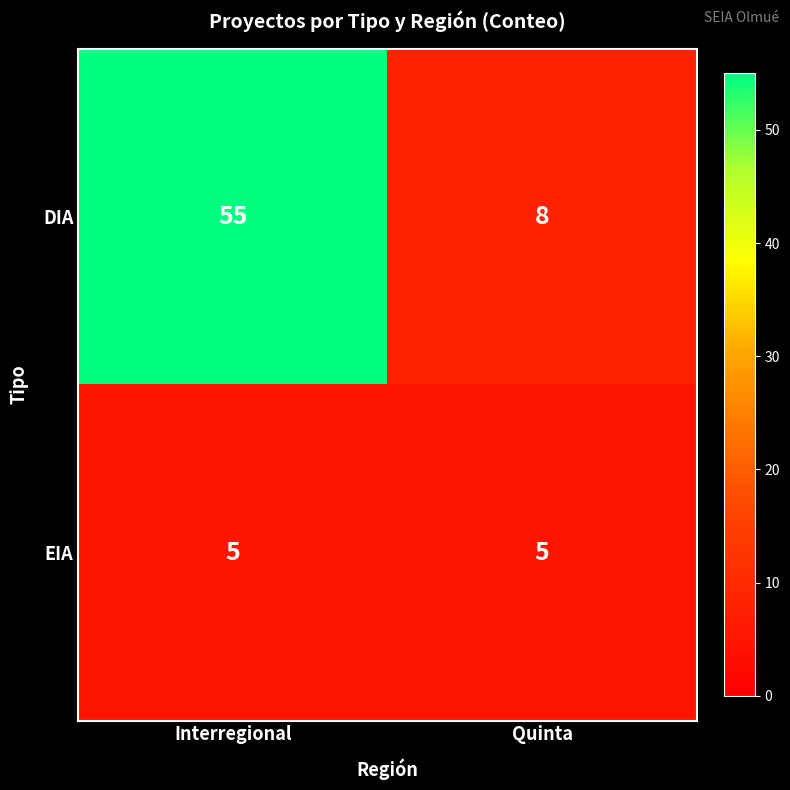

What is the difference between the highest and lowest values at Quinta?

3